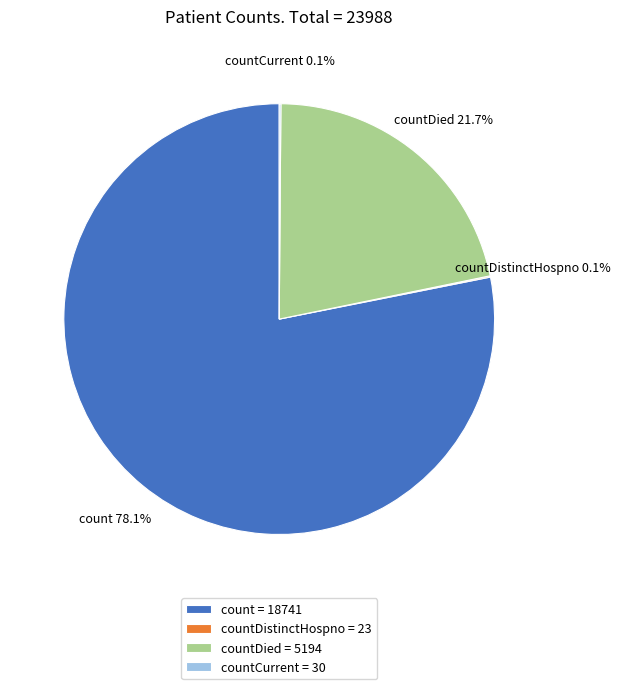

To the nearest percent, what is the difference between the largest and smallest slice percentages?

78%